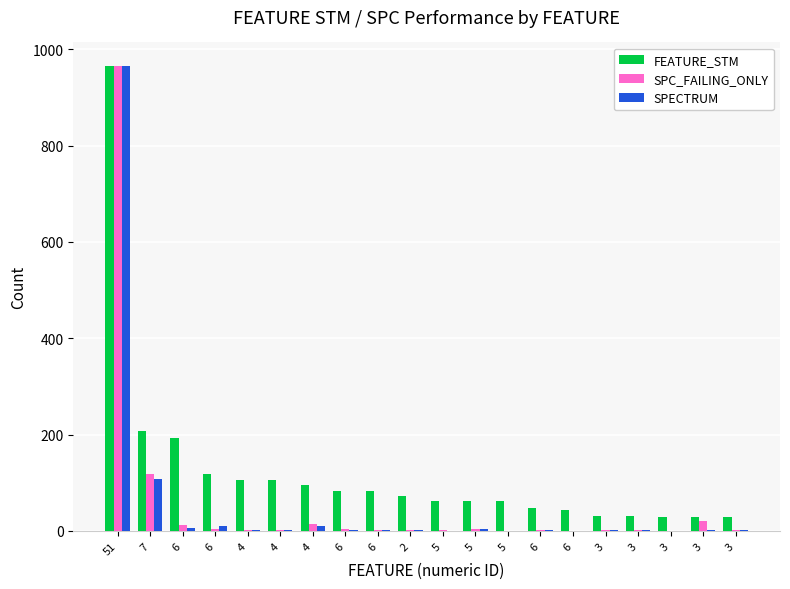

What is the sum of all SPECTRUM values?

1134